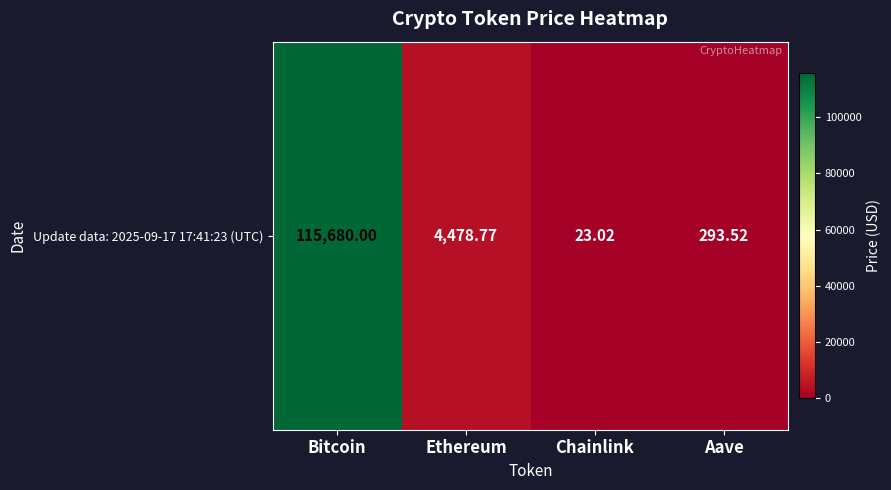

Count the number of data series in this chart.

1